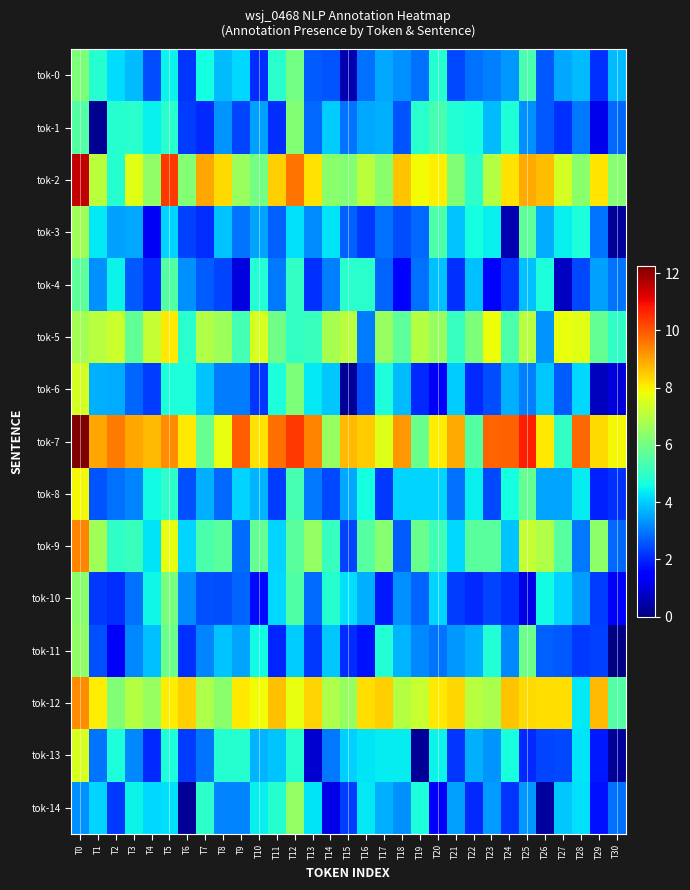

Between T3 and T9, which series saw the biggest shift?

tok-1